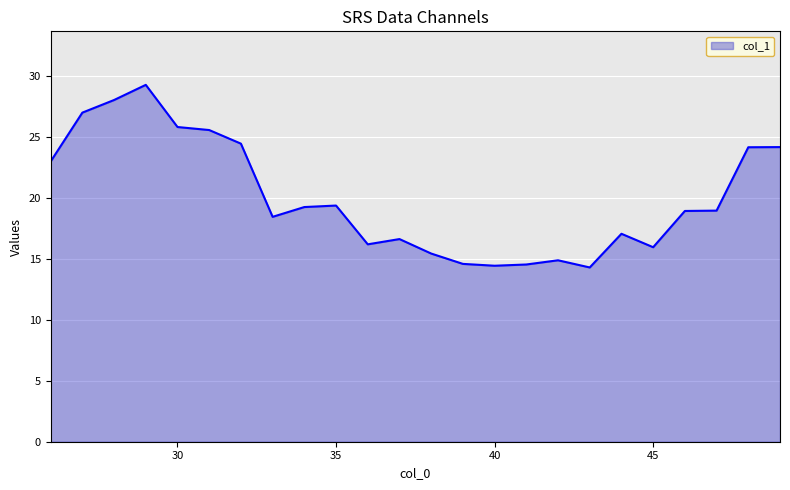

What is the minimum value shown in the chart?

14.3